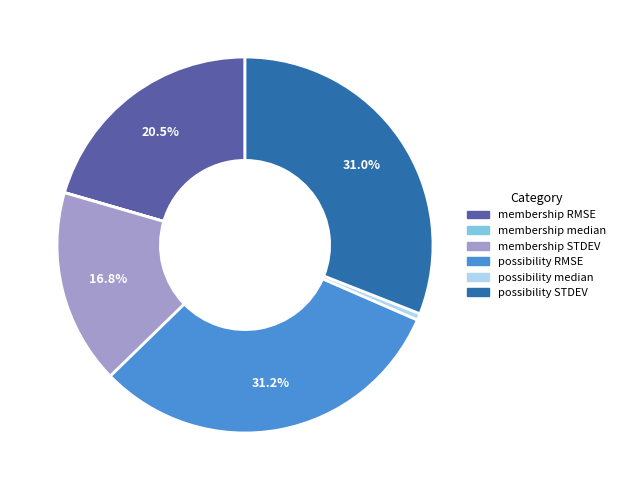

What percentage do possibility RMSE and membership STDEV together represent?

48.0%